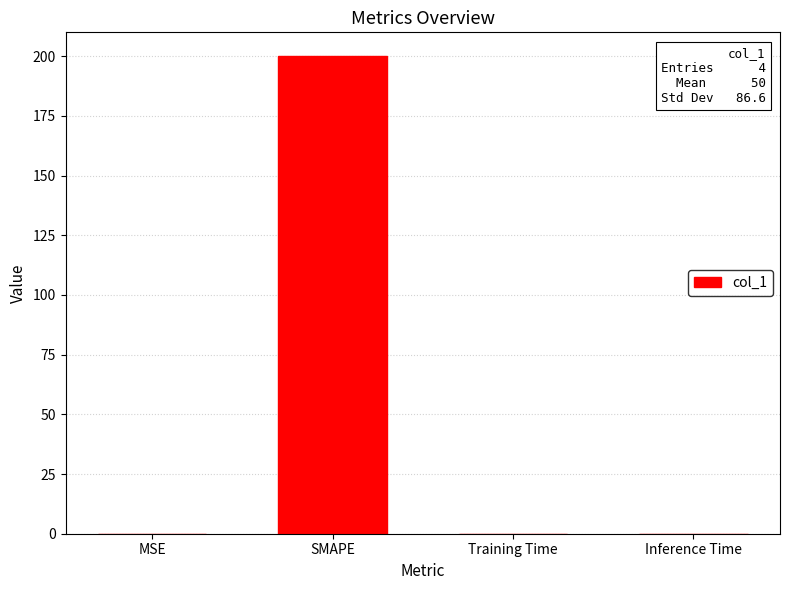

What is the approximate value at SMAPE?

200.0